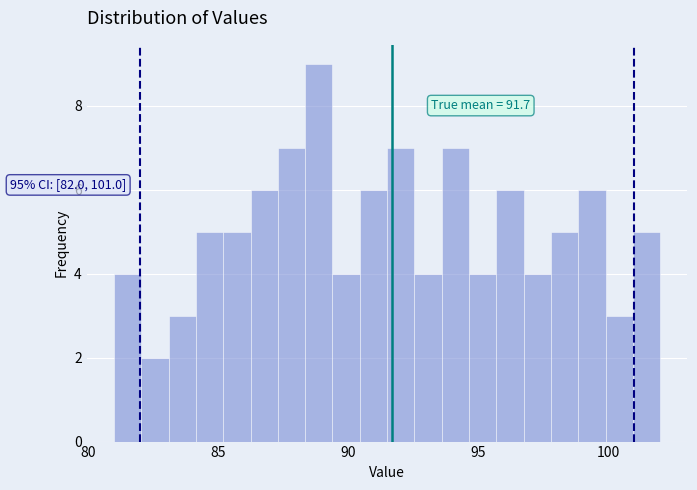

Read against the x-axis, roughly where is the centre of the tallest bar?

89.0